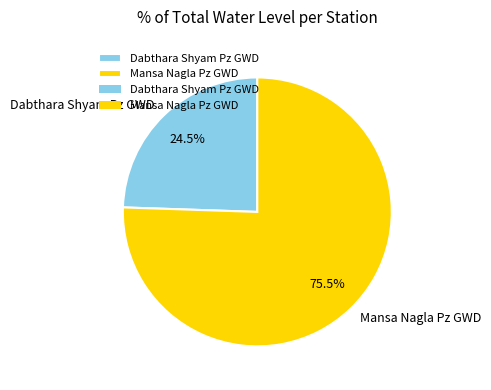

Rank the categories by value from highest to lowest.

Mansa Nagla Pz GWD, Dabthara Shyam Pz GWD